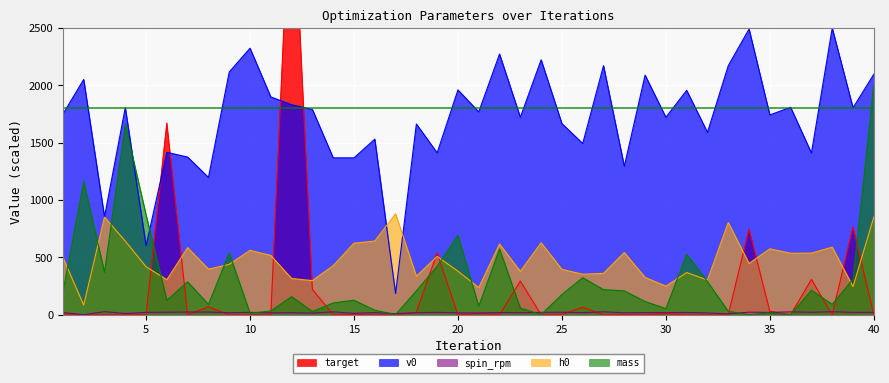

Which series has the widest spread of values?

target